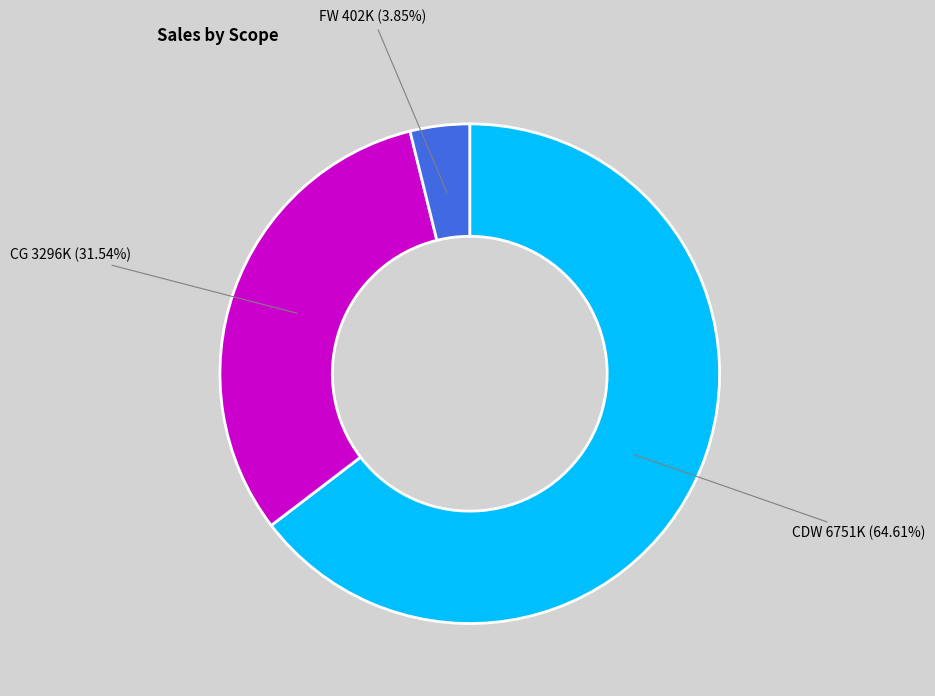

To the nearest percent, what is the difference between the CG and FW slice percentages?

28%